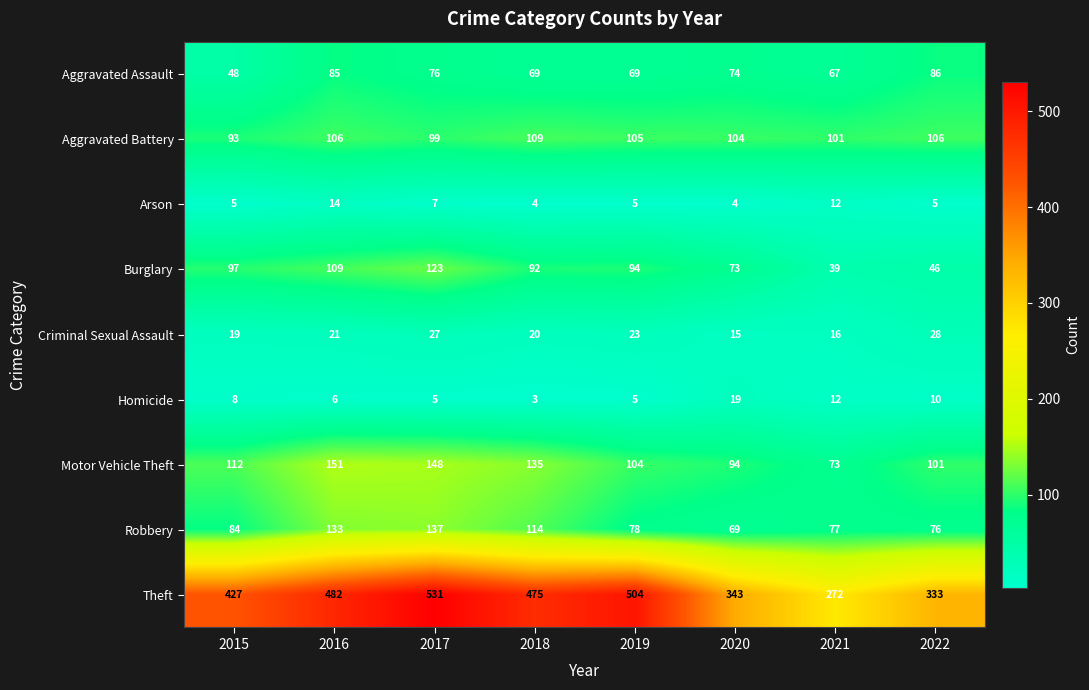

What is the sum of the Aggravated Assault values at 2015 and 2021?

115